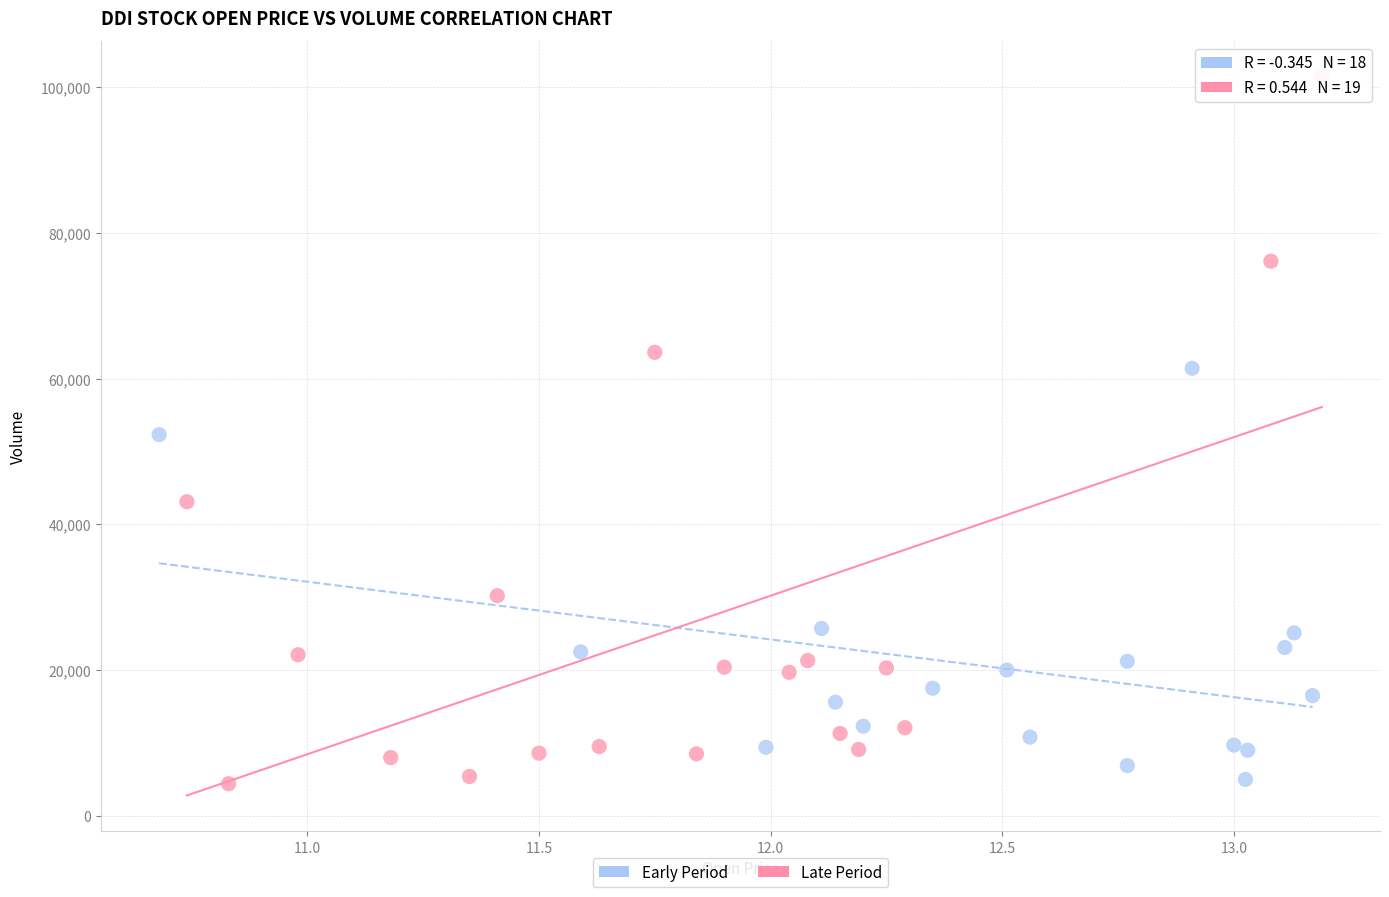

Which series contains the highest Y value?

Late Period